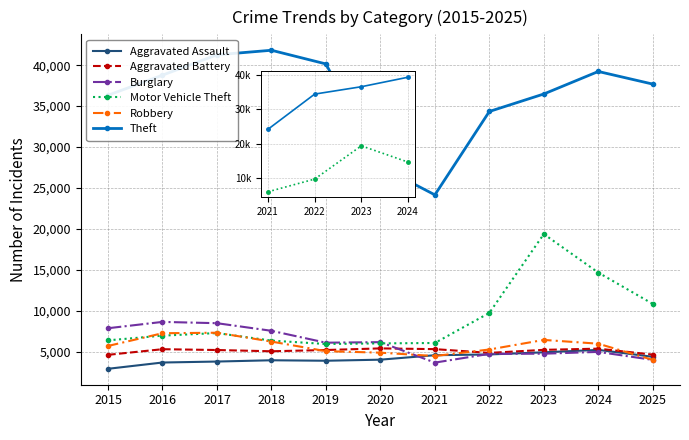

What is the value of the Burglary point at the 4th from the left?

7562